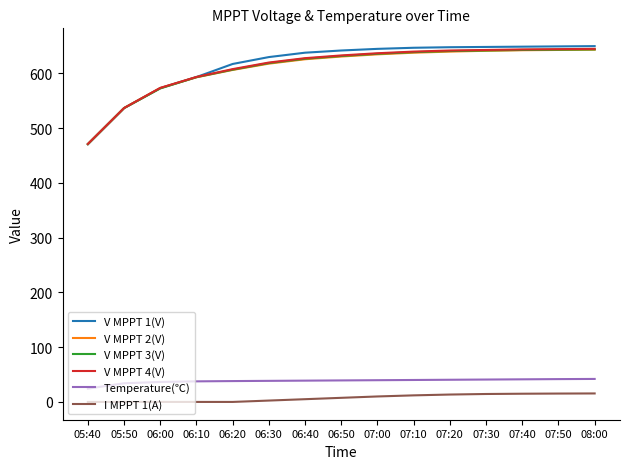

What is the difference between the second highest and second lowest values in the V MPPT 4(V) series?

107.6